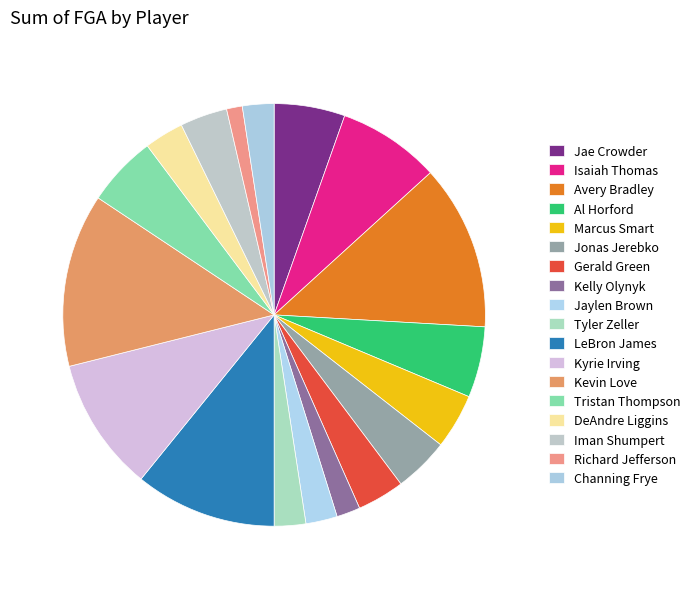

Which has a higher value, Richard Jefferson or Jae Crowder?

Jae Crowder